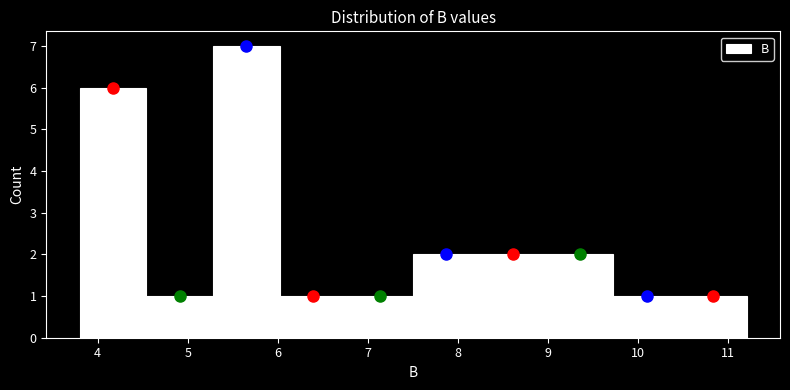

Reading left to right, list every bar in this chart as the range it spans on the x-axis followed by its height. Neither the bar edges nor the heights are printed on the chart, so give them approximately, as read against the axes.

3.8 to 4.5: 6
4.5 to 5.3: 1
5.3 to 6.0: 7
6.0 to 6.8: 1
6.8 to 7.5: 1
7.5 to 8.2: 2
8.2 to 9.0: 2
9.0 to 9.7: 2
9.7 to 10.5: 1
10.5 to 11.2: 1